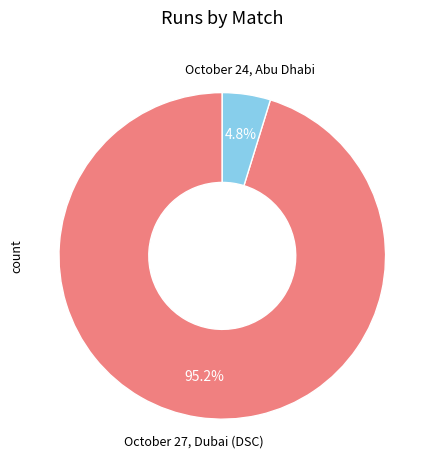

Rank the categories by value from lowest to highest.

October 24, Abu Dhabi, October 27, Dubai (DSC)